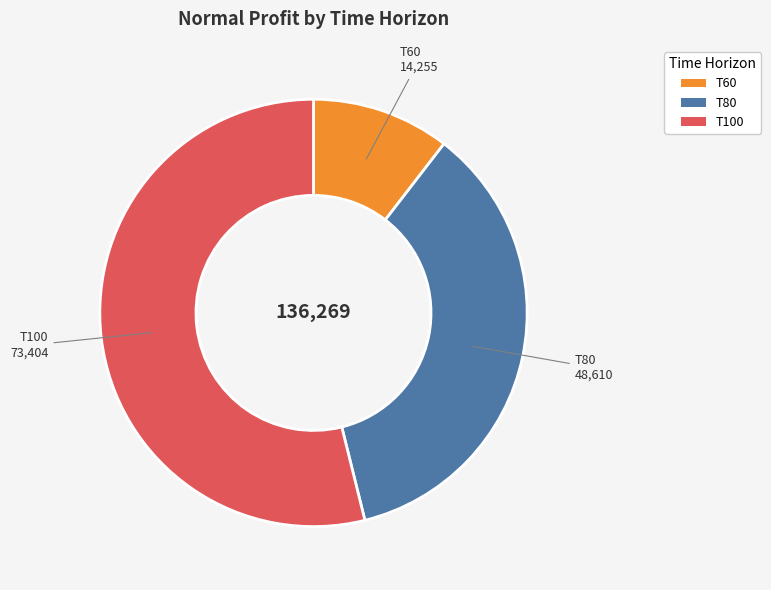

Which category has the smallest portion of the pie?

T60